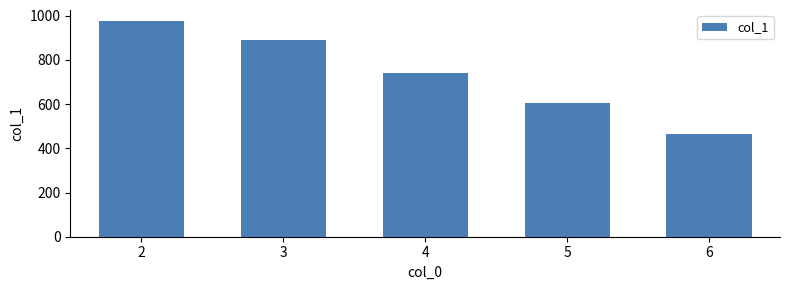

What is the change in value from 3 to 5?

-286